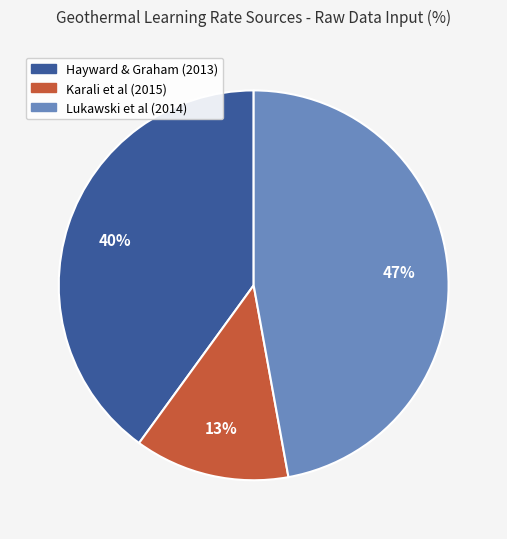

To the nearest percent, what is the difference between the largest and smallest slice percentages?

34%